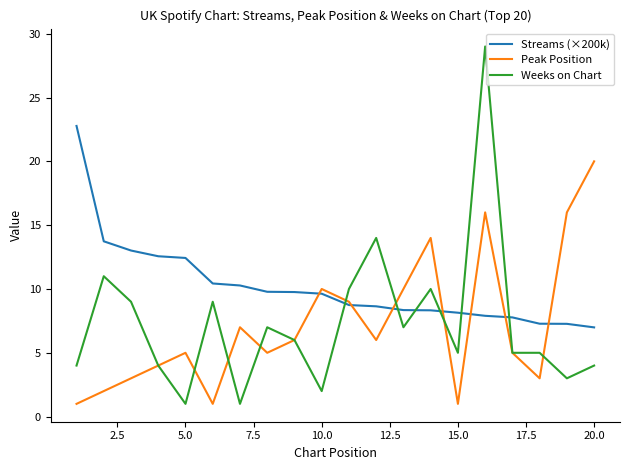

What is the minimum value shown in the chart?

1.0